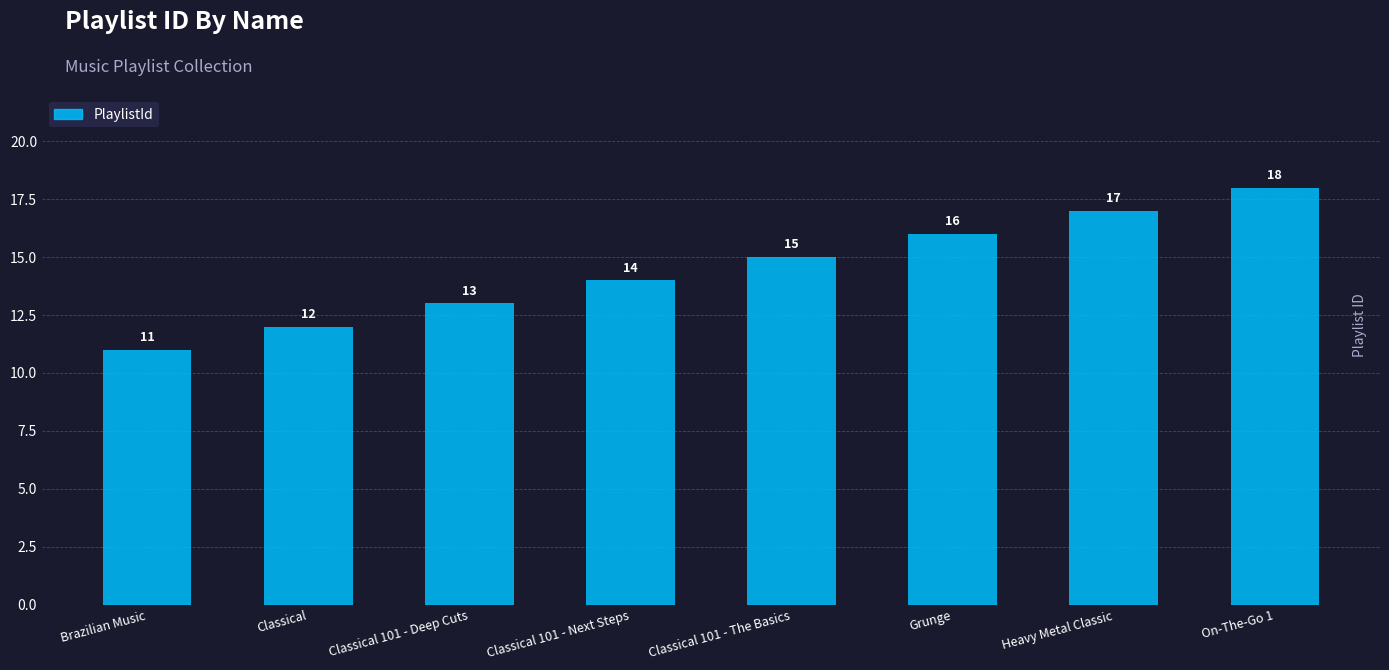

Rank the categories by value from highest to lowest.

On-The-Go 1, Heavy Metal Classic, Grunge, Classical 101 - The Basics, Classical 101 - Next Steps, Classical 101 - Deep Cuts, Classical, Brazilian Music